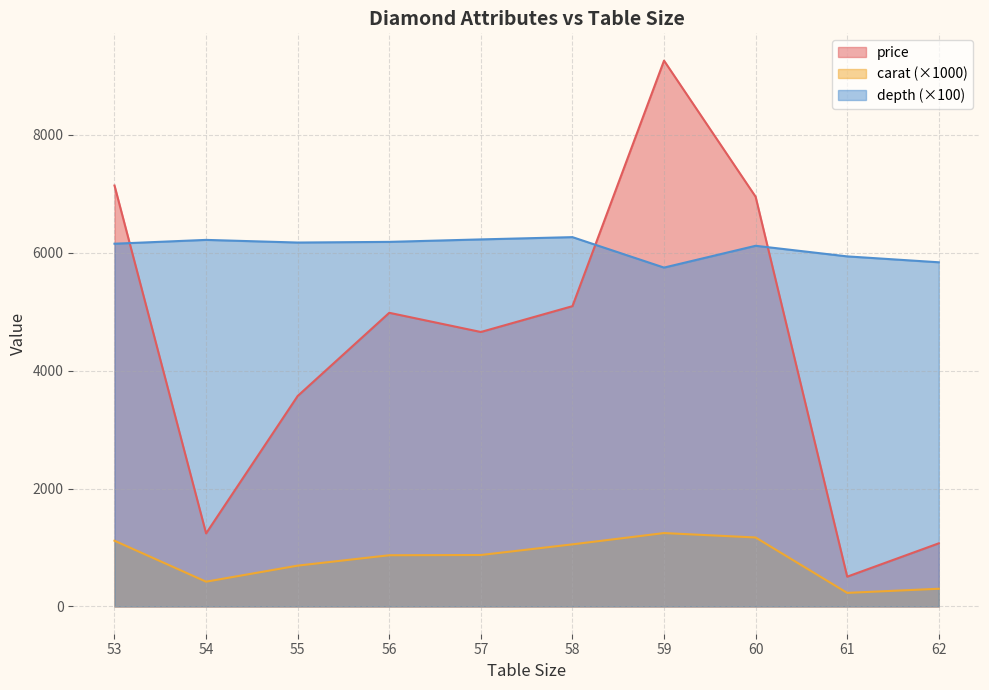

True or false: carat and price intersect in this chart.

False